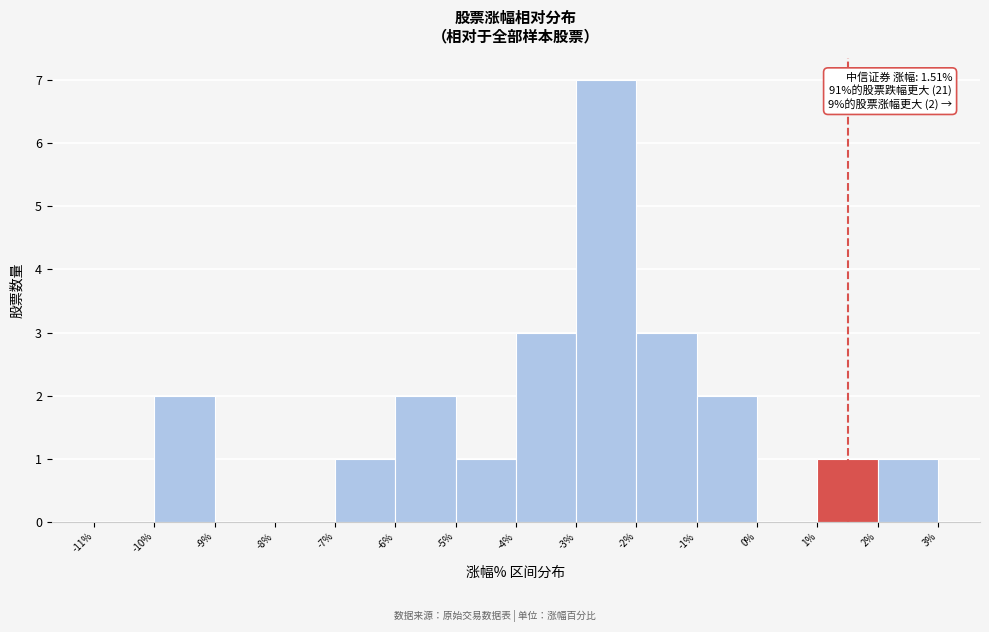

Over which range of the x-axis is the bar tallest?

-3% to -2%